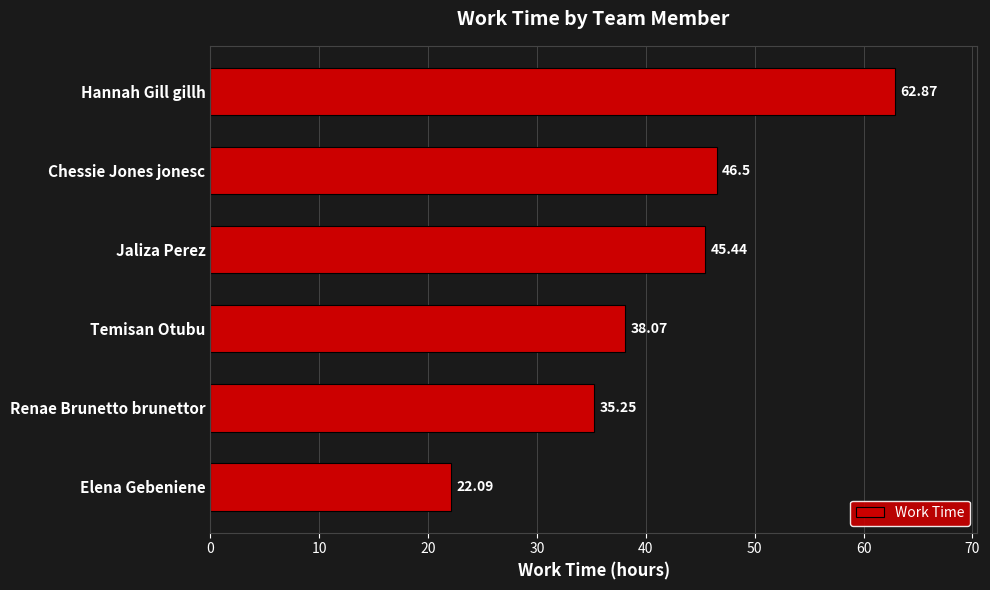

The value at Hannah Gill gillh is 85.0. True or false?

False